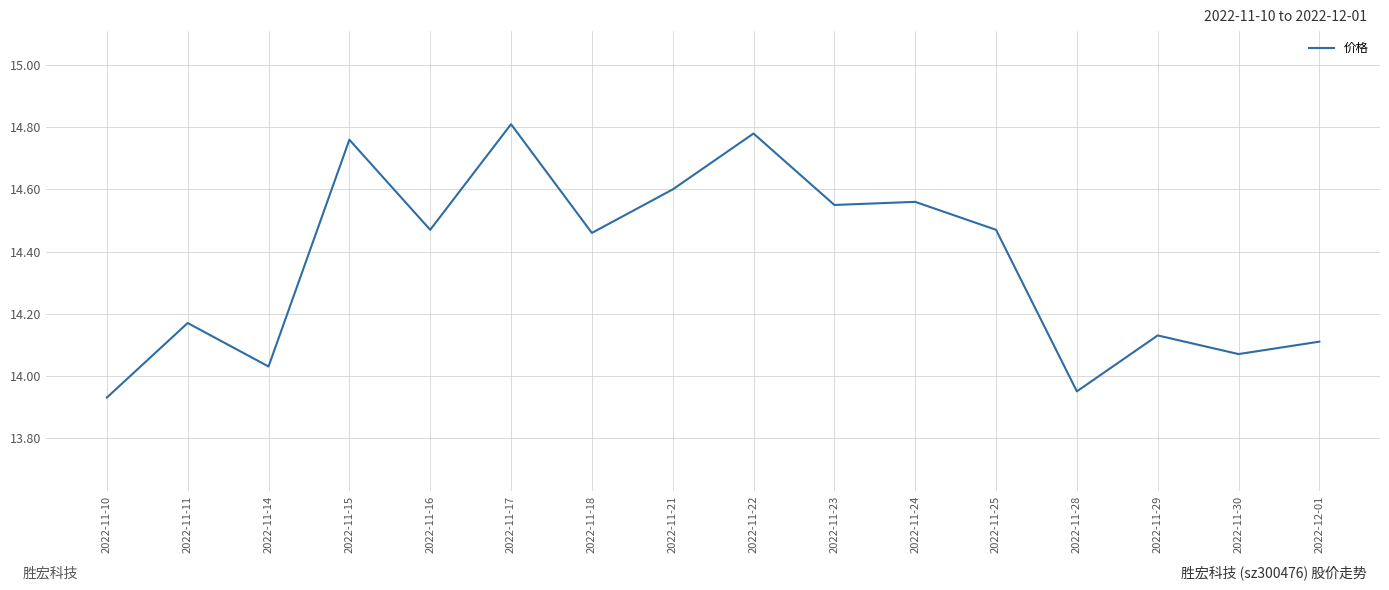

Where is the data nearest to the value 14?

2022-11-14